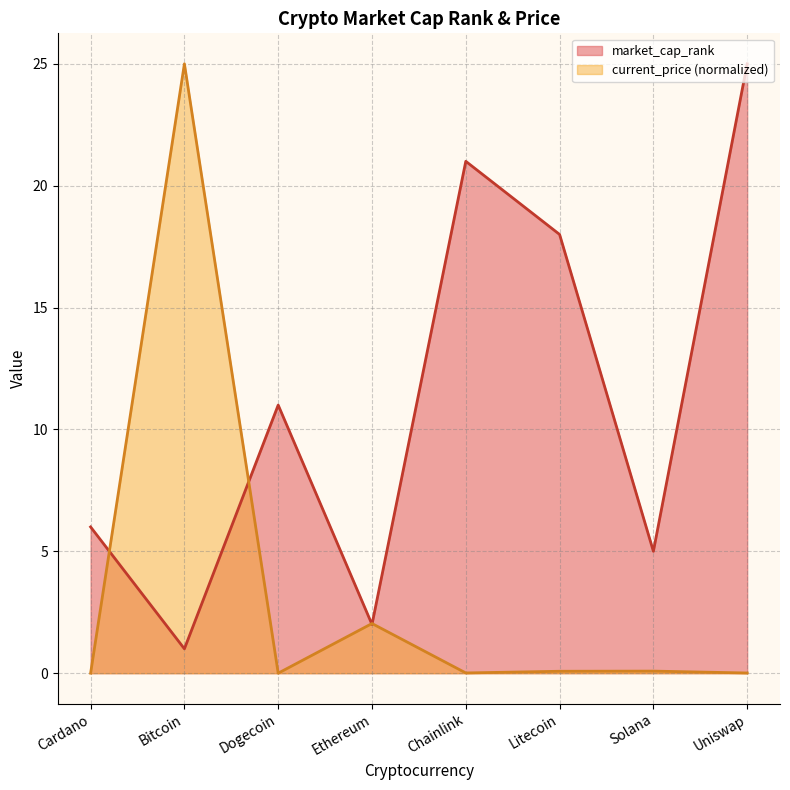

What is the average value of the current_price series?

3.4